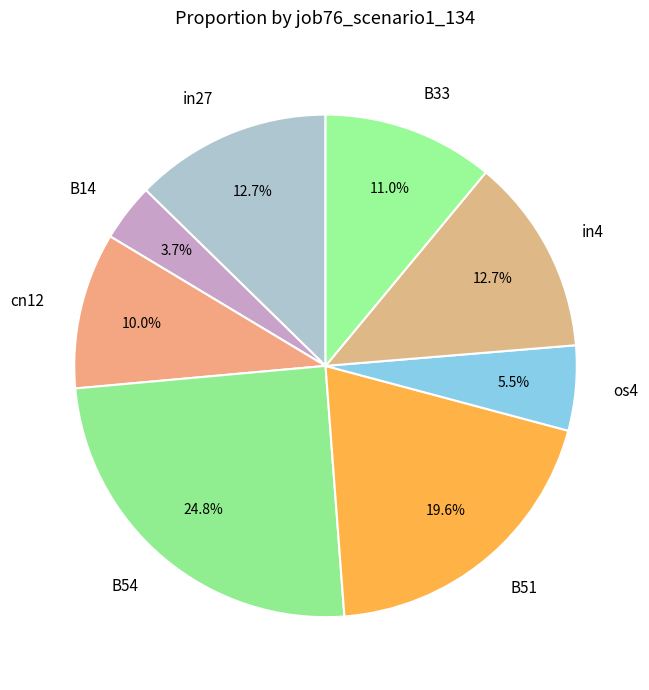

Does B33 represent more than half of the total?

No